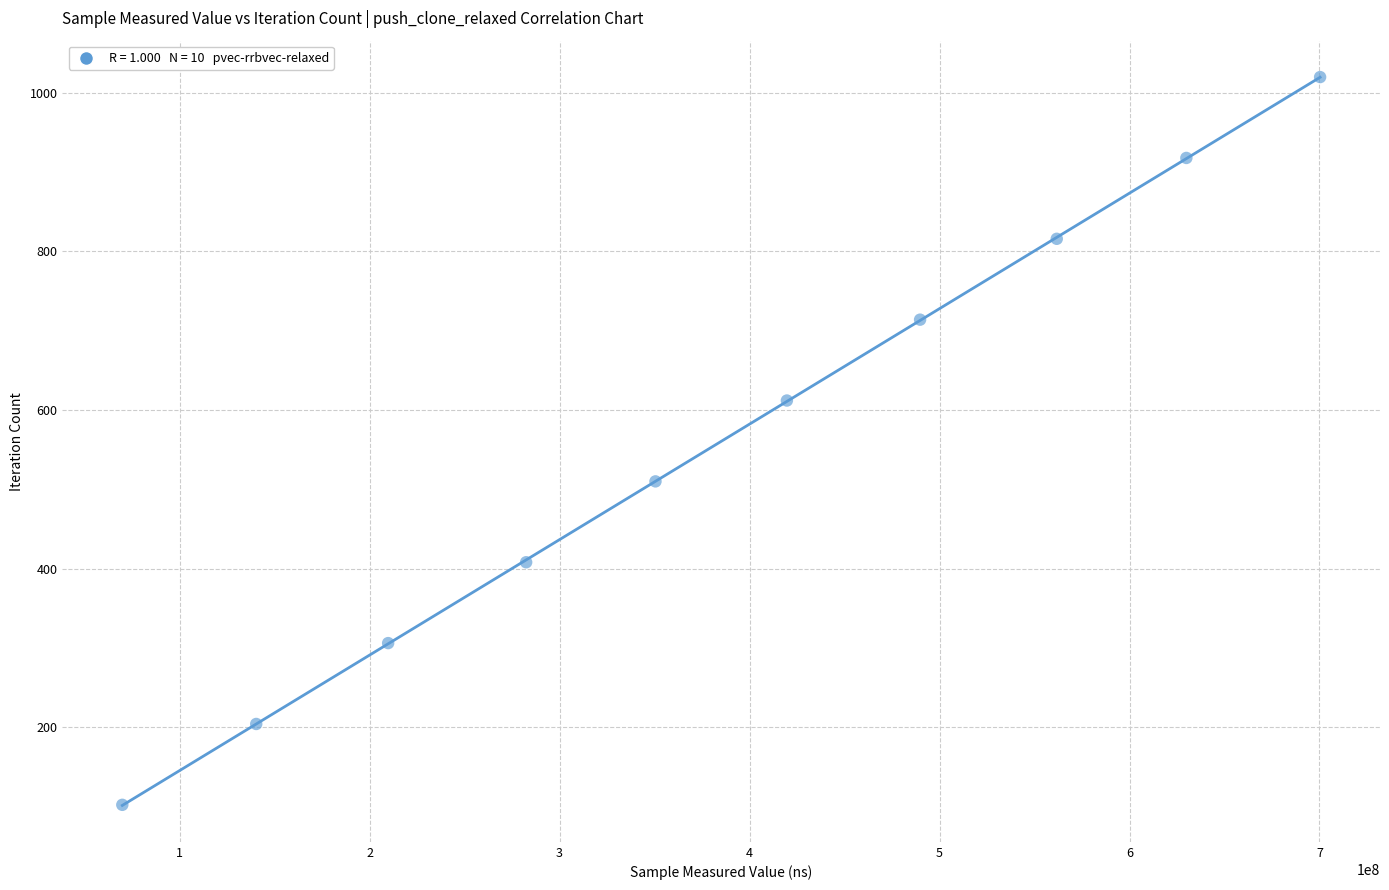

What is the average X value?

385396275